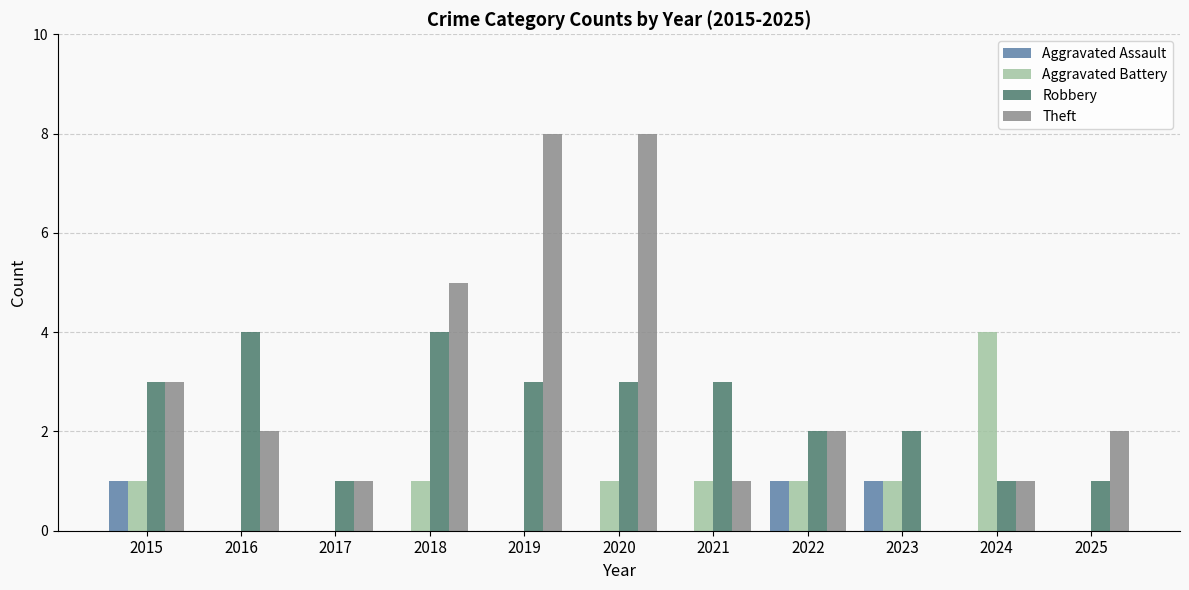

What is the spread (max minus min) of values at 2019?

8